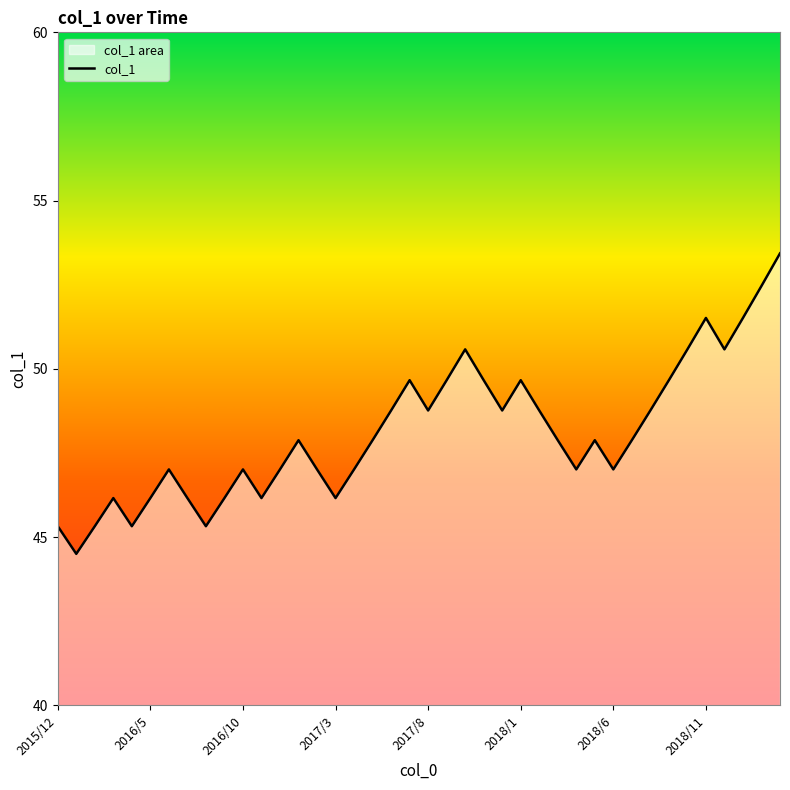

Approximately how many times larger is the value at 2017/3 compared to 2018/1?

0.9